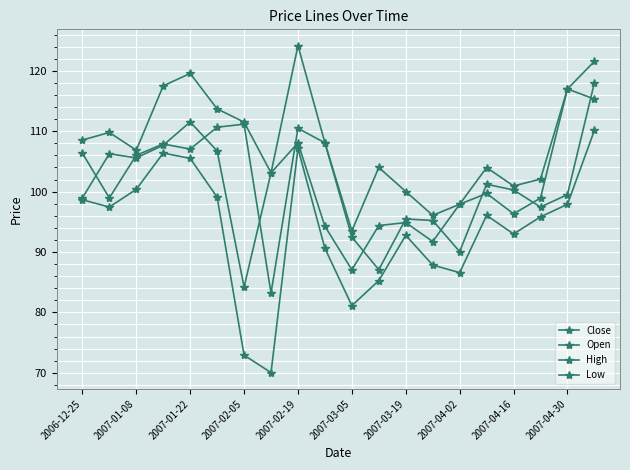

How many lines are shown in the chart?

4